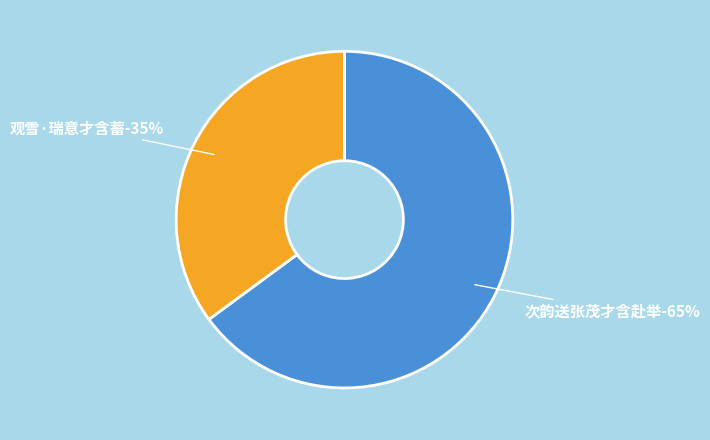

To the nearest percent, what is the difference between the 次韵送张茂才含赴举 and 观雪·瑞意才含蓄 slice percentages?

30%